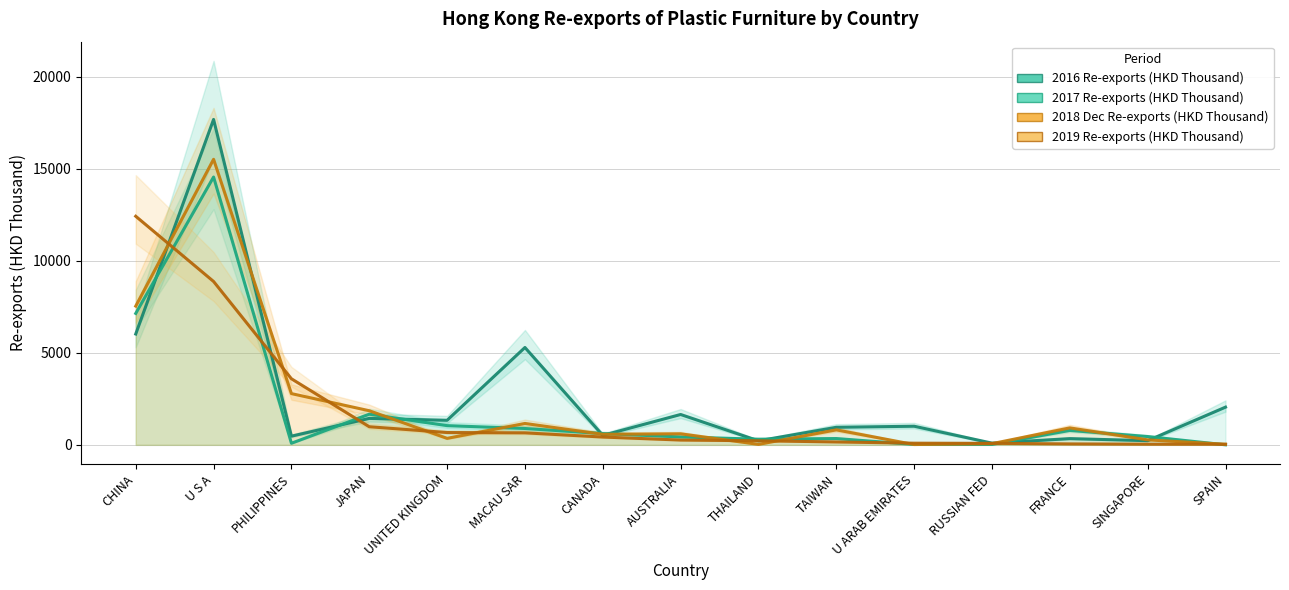

True or false: 2018 Dec Re-exports (HKD Thousand) has more than 2 interior local peaks.

True